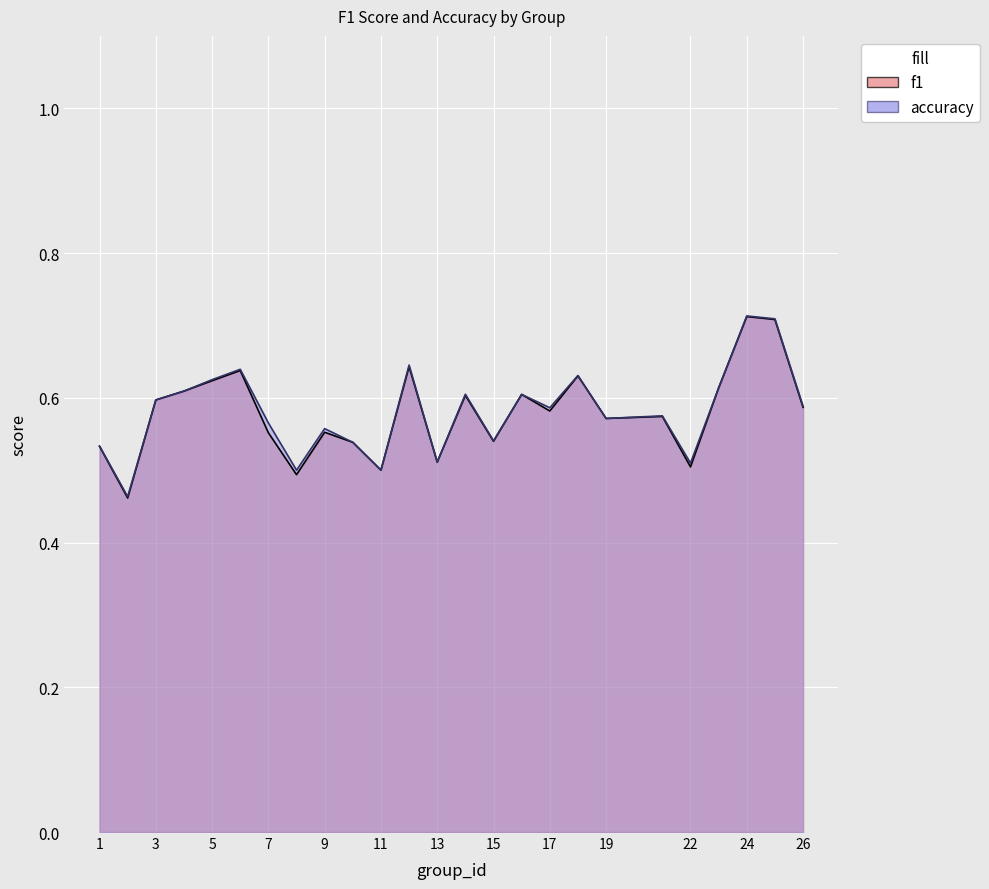

In f1, how many points are higher than both neighbors (excluding endpoints)?

8